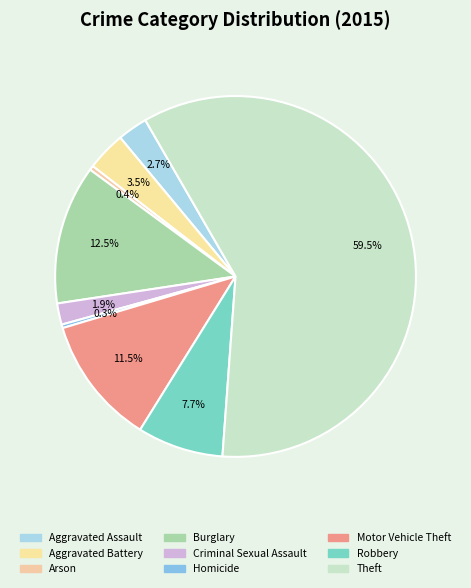

Which slice is the largest?

Theft